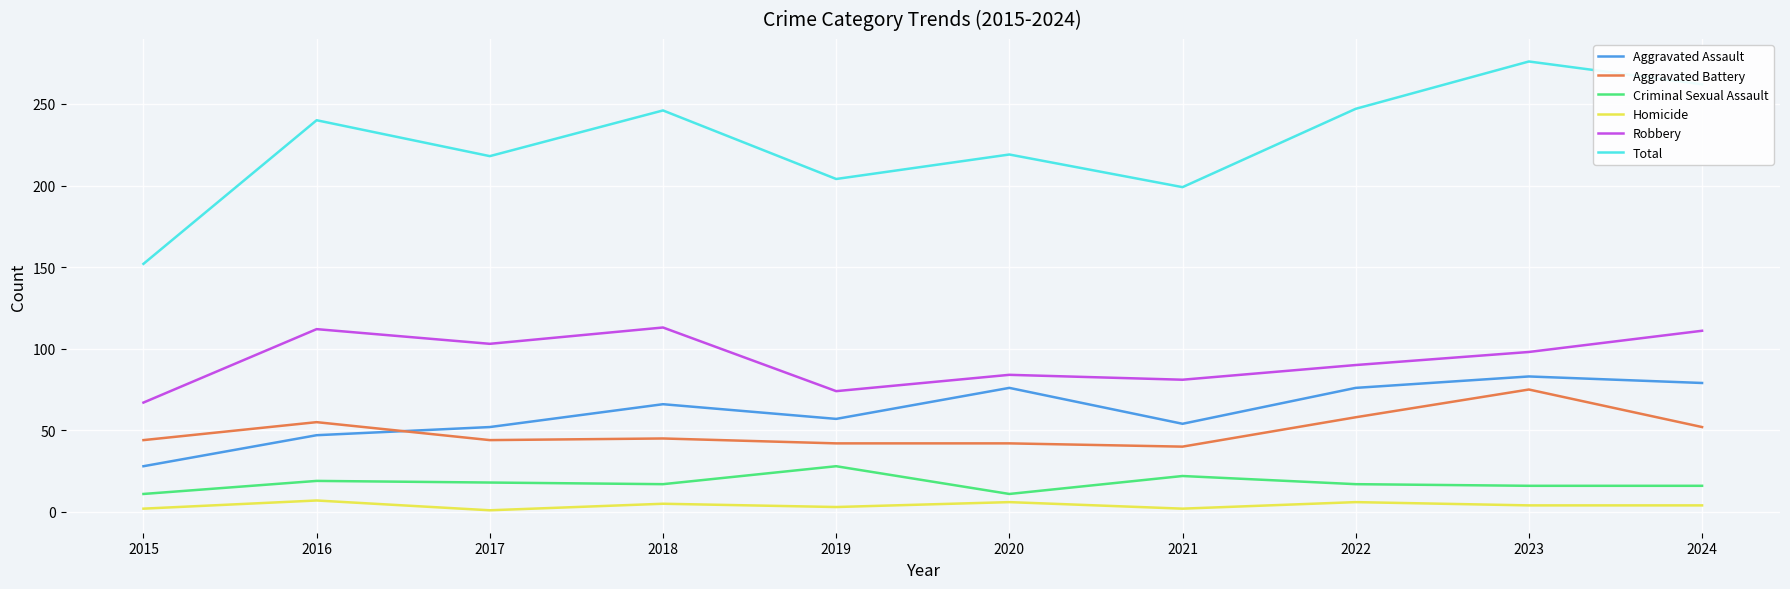

Rank the series by their maximum value, from lowest to highest.

Homicide, Criminal Sexual Assault, Aggravated Battery, Aggravated Assault, Robbery, Total